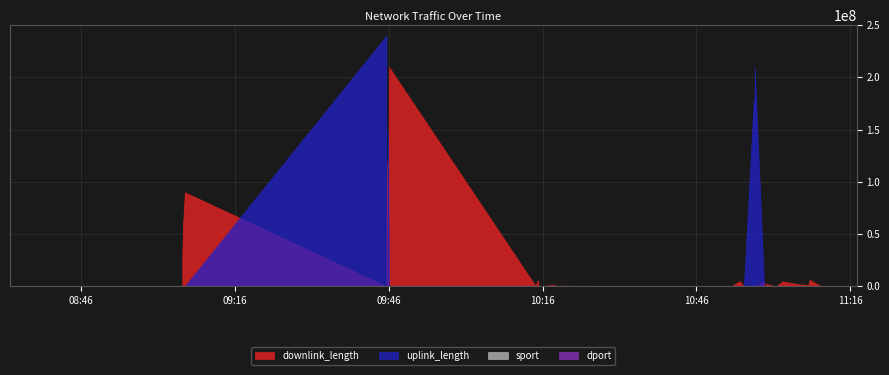

Rank the series at 1 from highest to lowest value.

dport, sport, uplink_length, downlink_length